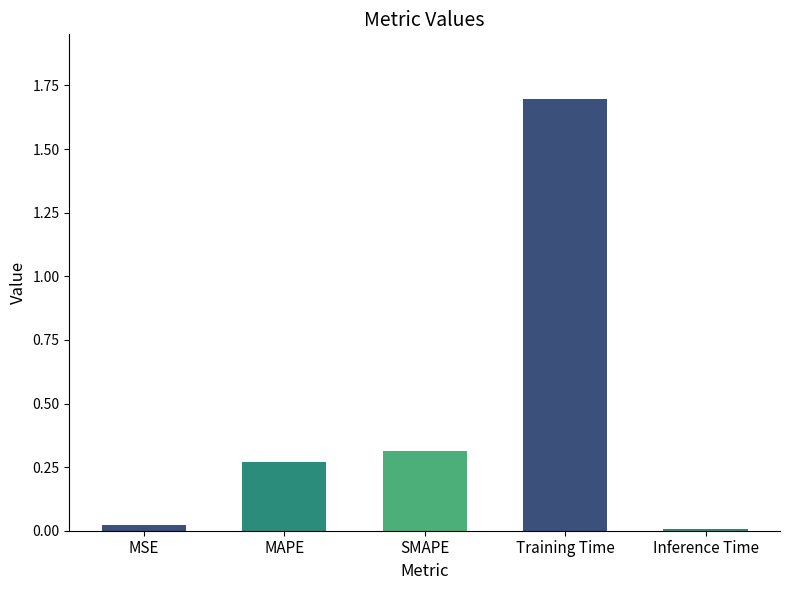

At which category does the chart reach its peak across all series?

Training Time